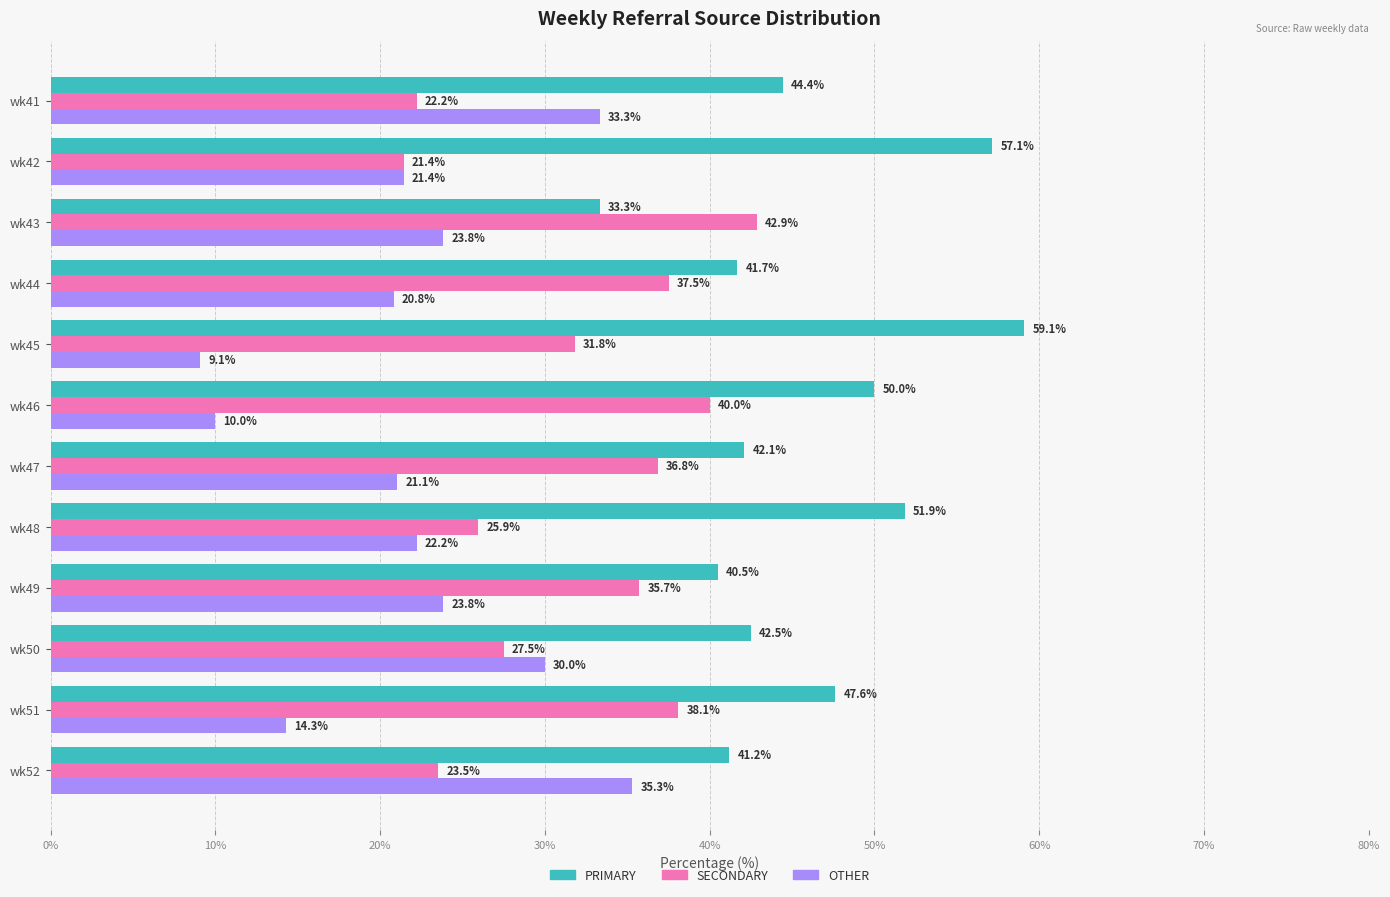

List the series in order of their peak value, highest first.

PRIMARY, SECONDARY, OTHER